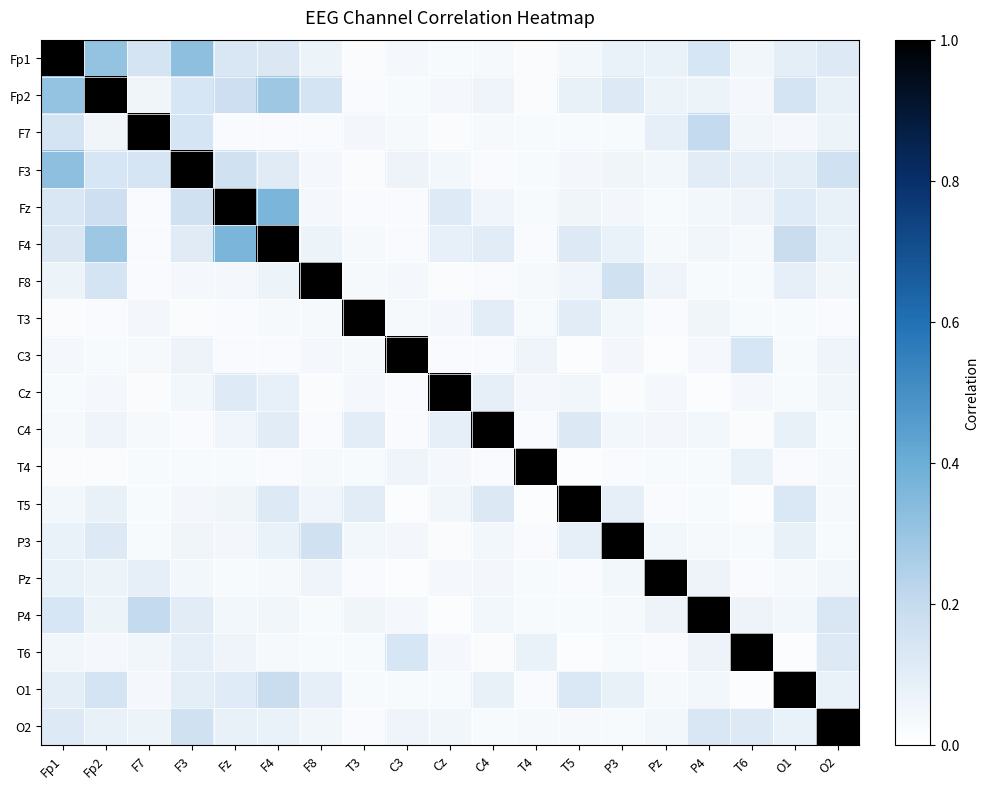

Which series has the largest range (max minus min)?

C3